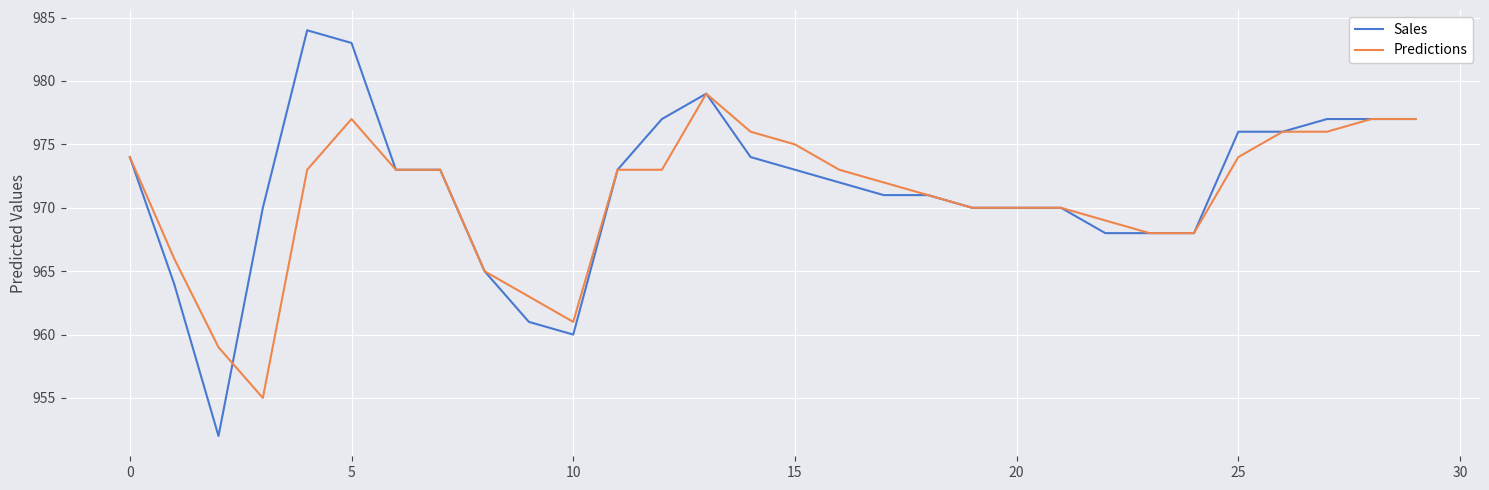

Rank the series by their maximum value, from highest to lowest.

Sales, Predictions